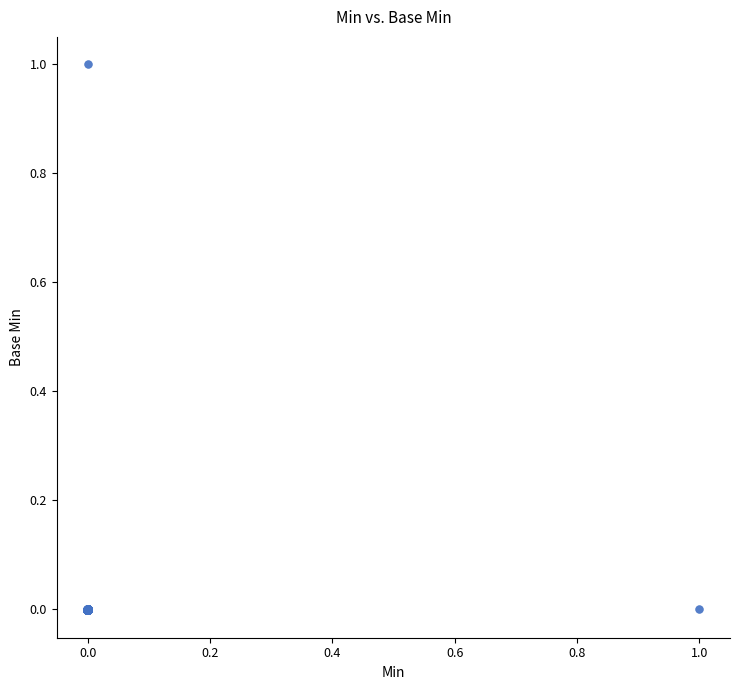

What is the range of X values (max minus min)?

1.0